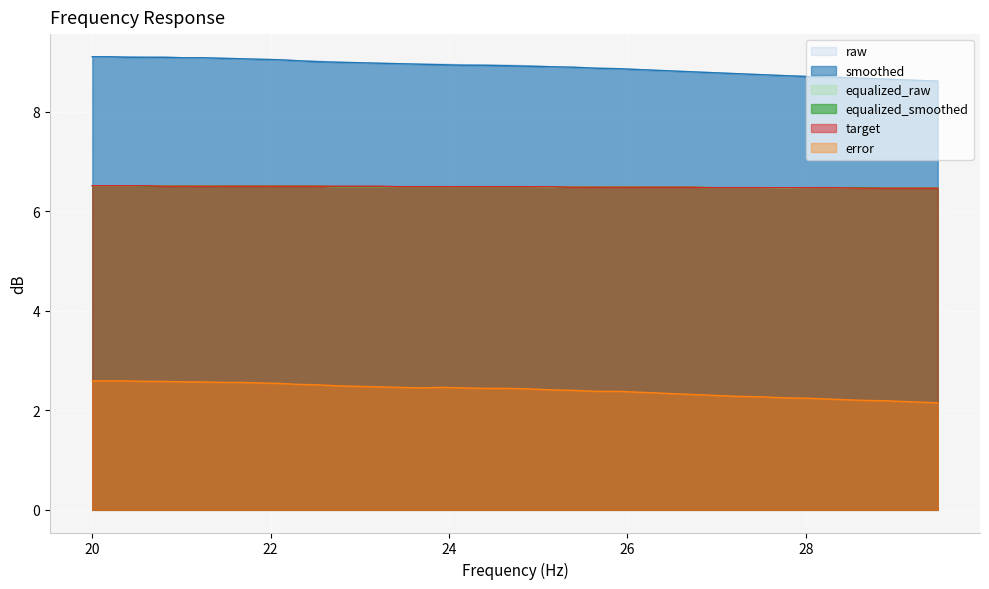

Between 28.05 and 28.33, which series saw the biggest shift?

raw